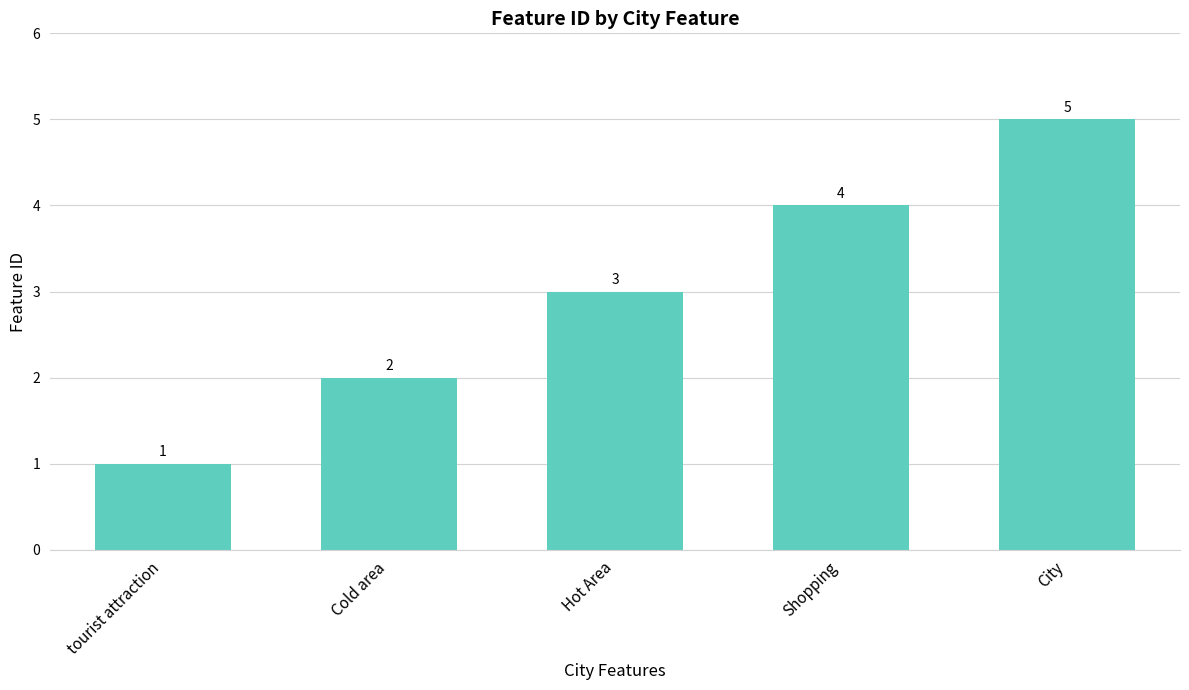

Rank the categories by value from lowest to highest.

tourist attraction, Cold area, Hot Area, Shopping, City